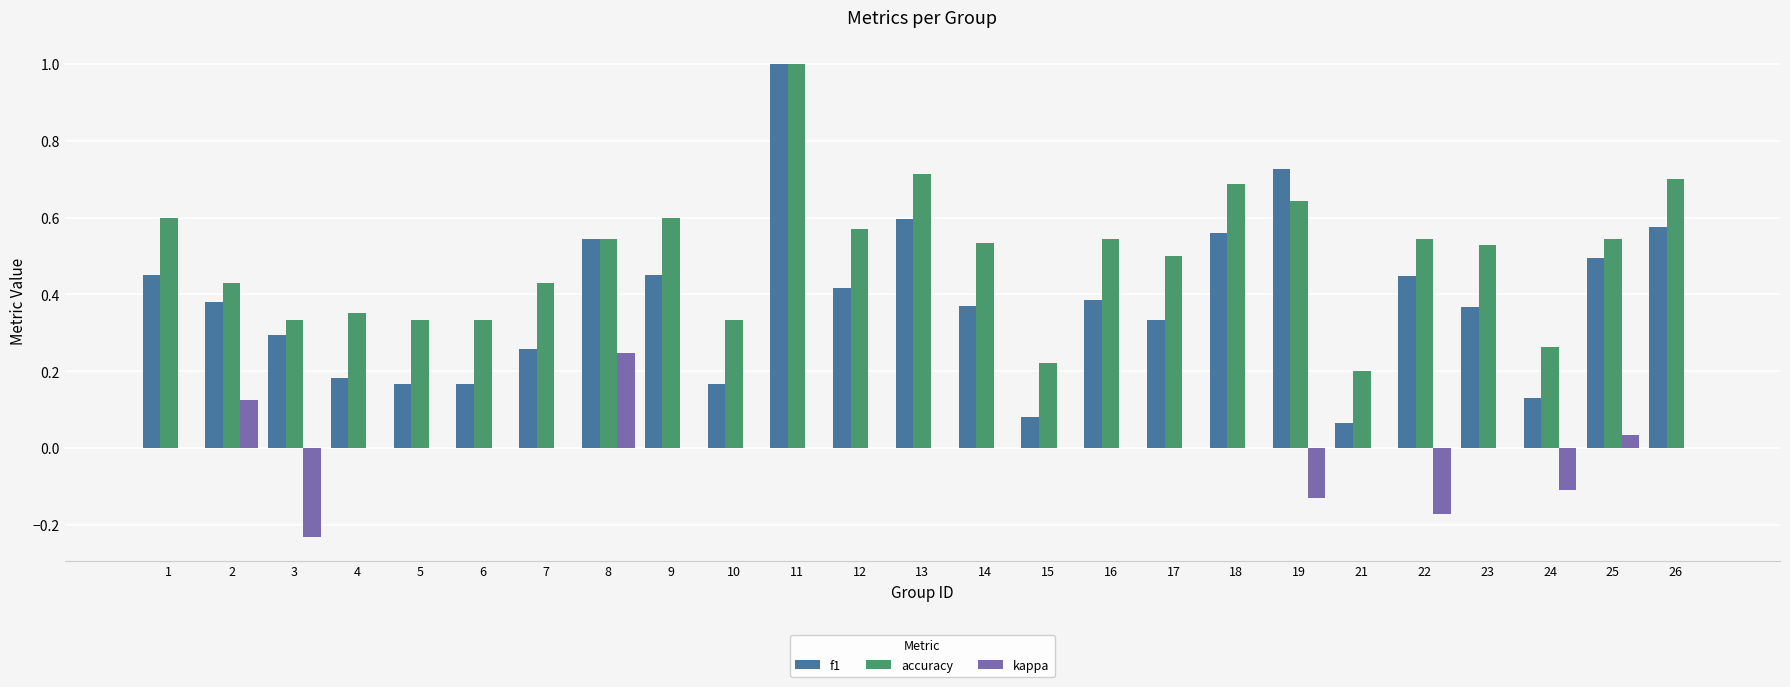

Is it true that accuracy equals 0.3 at 7?

False